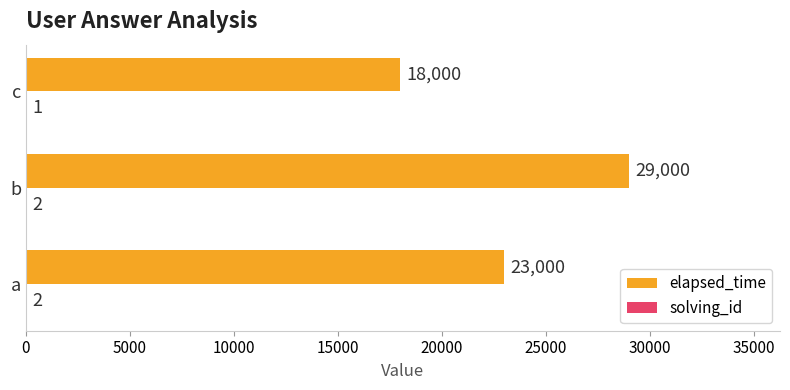

The elapsed_time series shows 29000 at b. True or false?

True